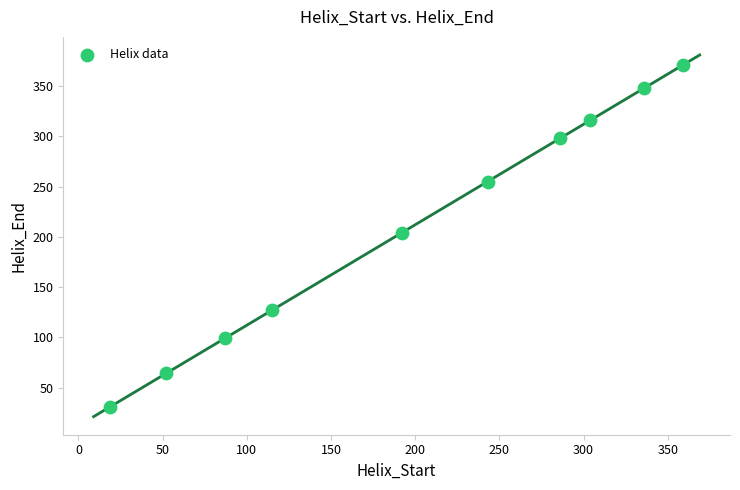

What is the range of Y values (max minus min)?

340